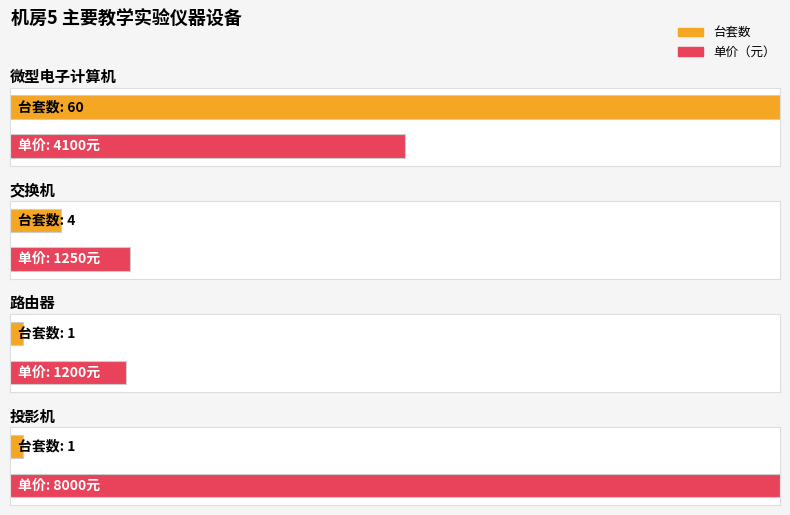

Does the chart contain any negative values?

No